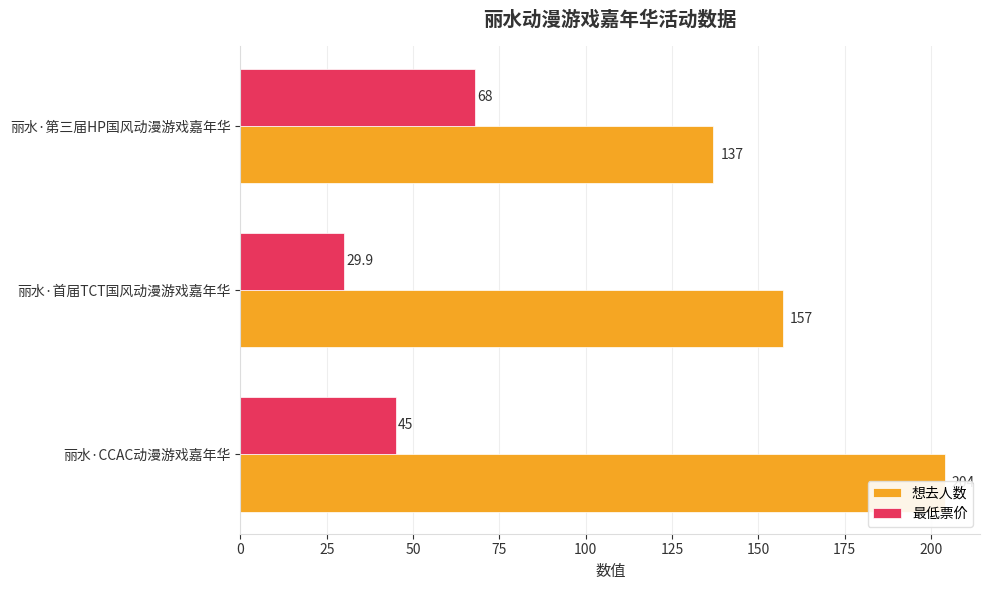

What is the maximum value for 想去人数?

204.0